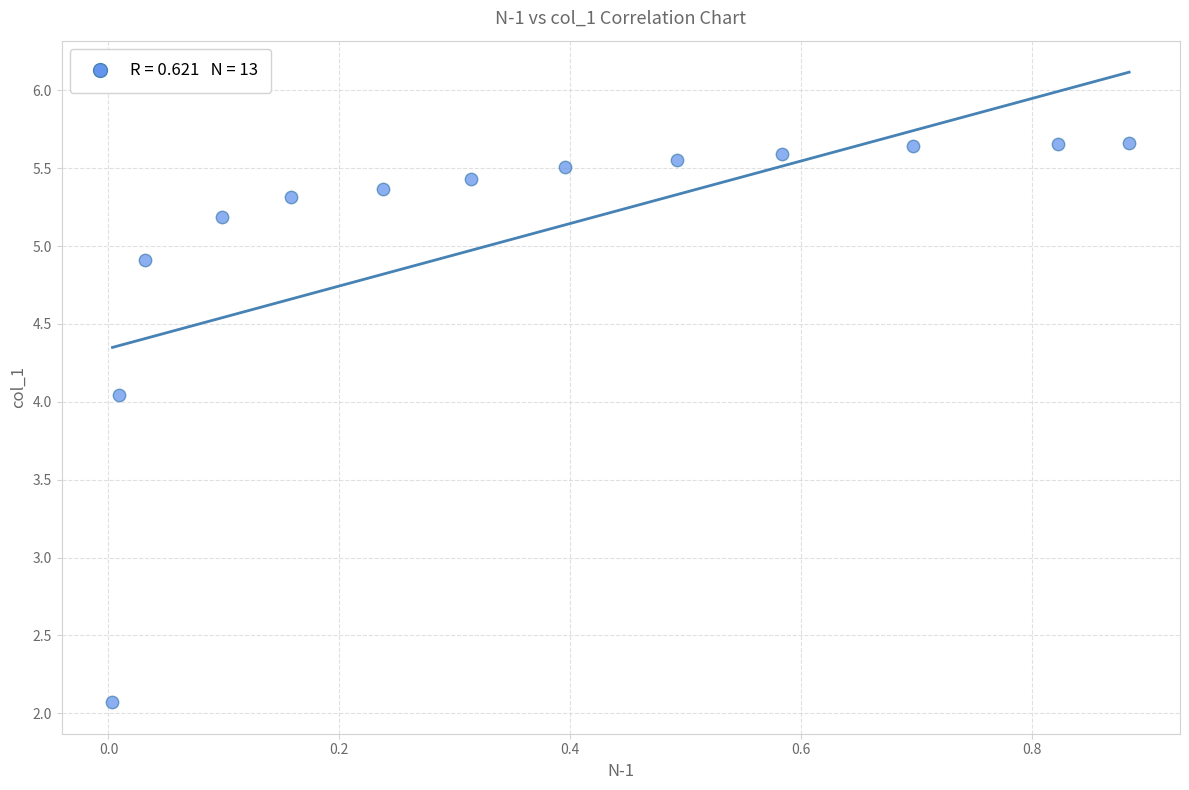

What is the range of X values (max minus min)?

0.9